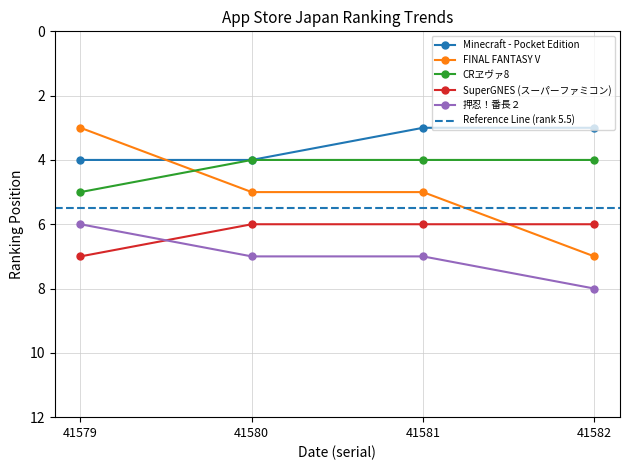

List the labels in order of 押忍！番長２ value, smallest first.

41579, 41580, 41581, 41582